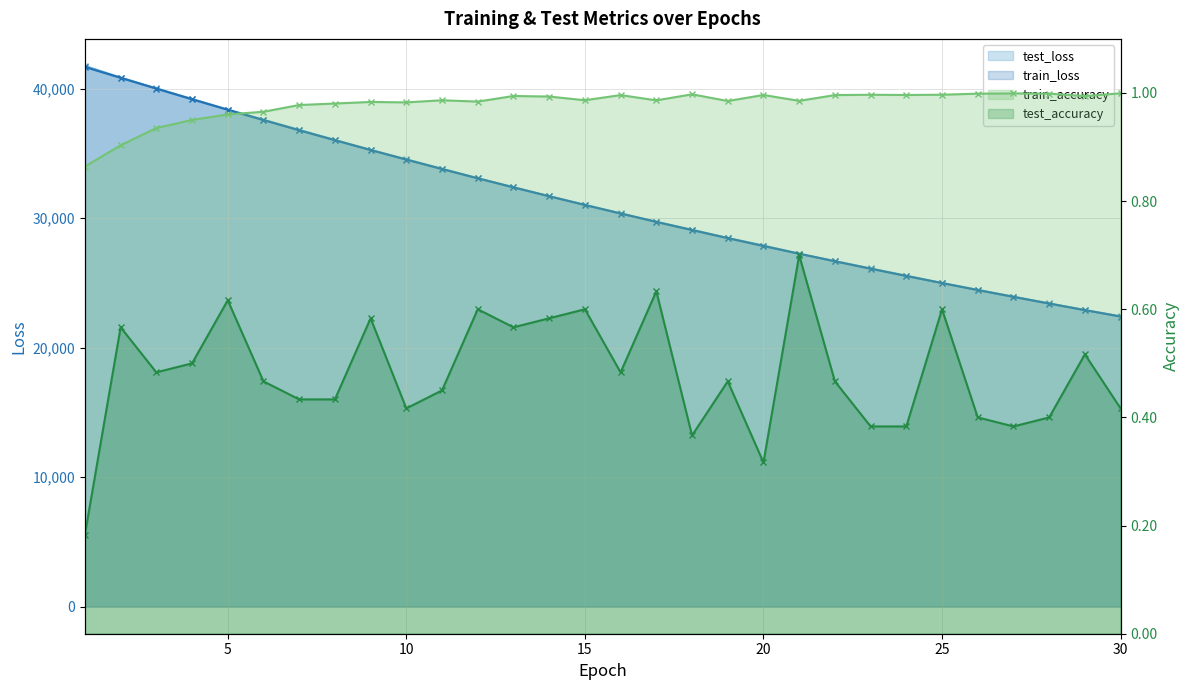

Is it true that train_accuracy equals 1.0 at 4?

True